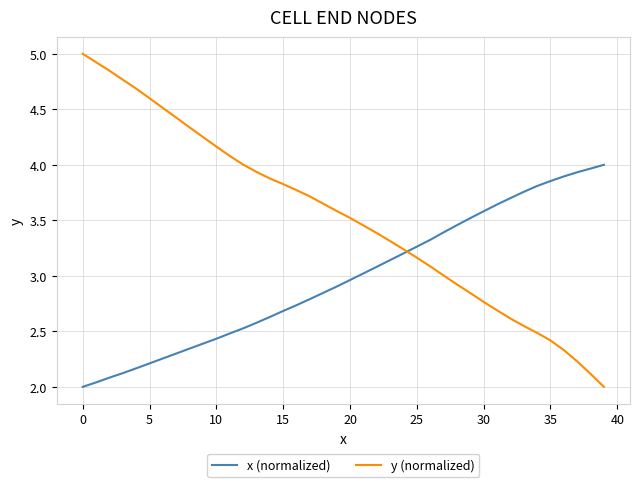

After their last crossing, which series has the higher values: x (normalized) or y (normalized)?

x (normalized)